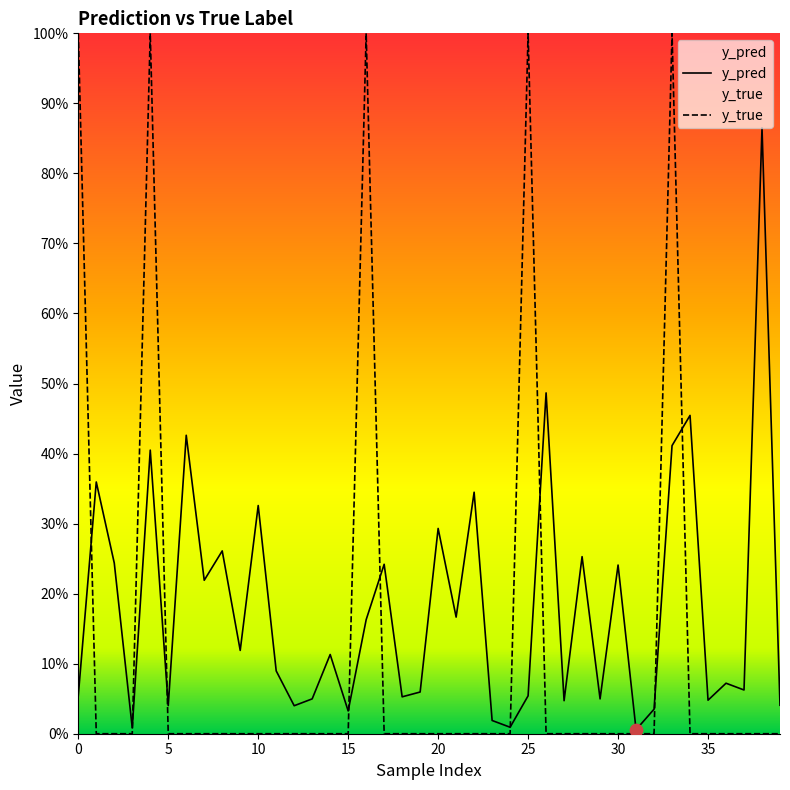

What are all the series names shown in the legend?

y_pred, y_true